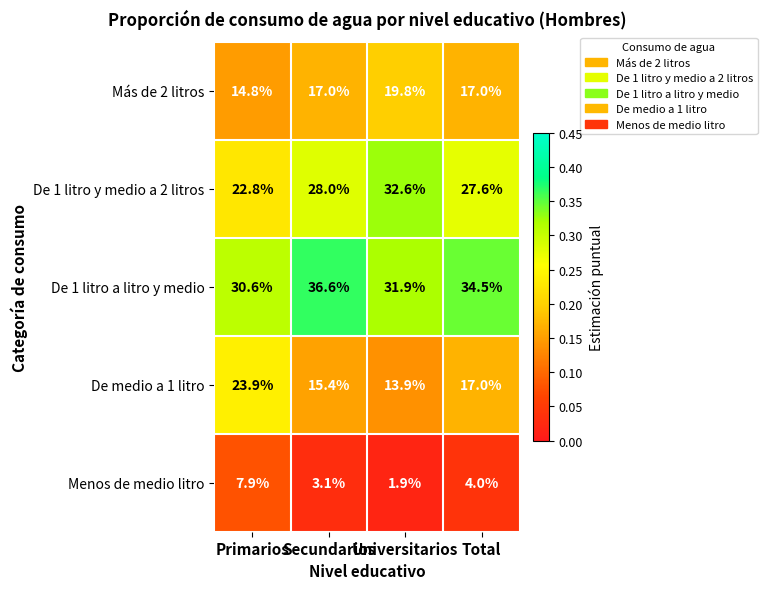

What is the maximum value for De 1 litro a litro y medio?

36.6